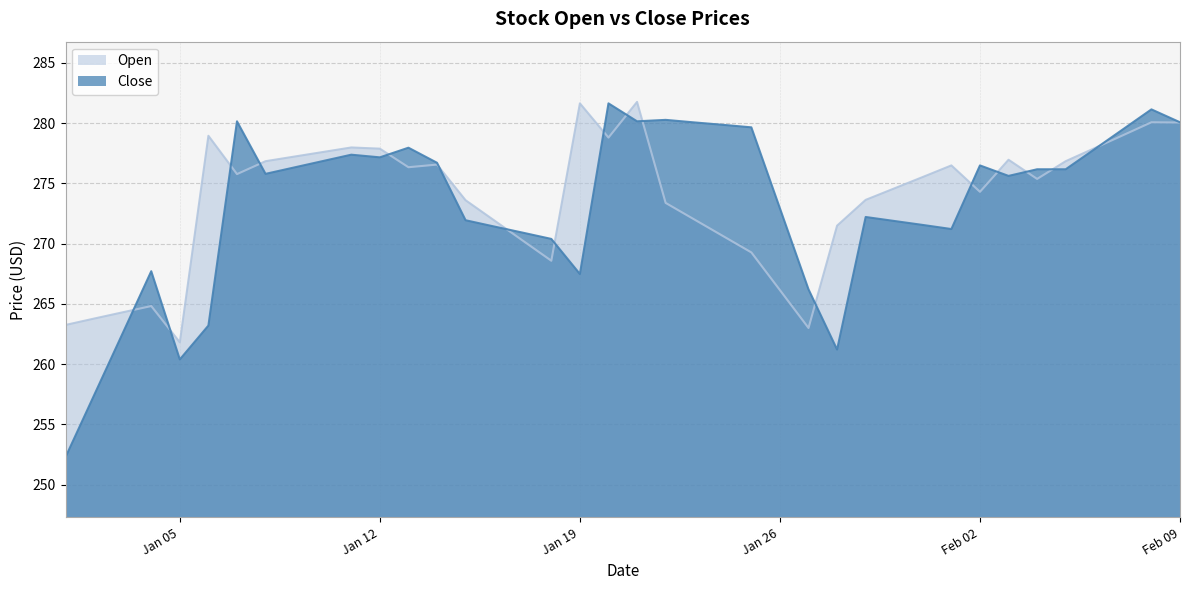

What is the maximum value for open?

281.8